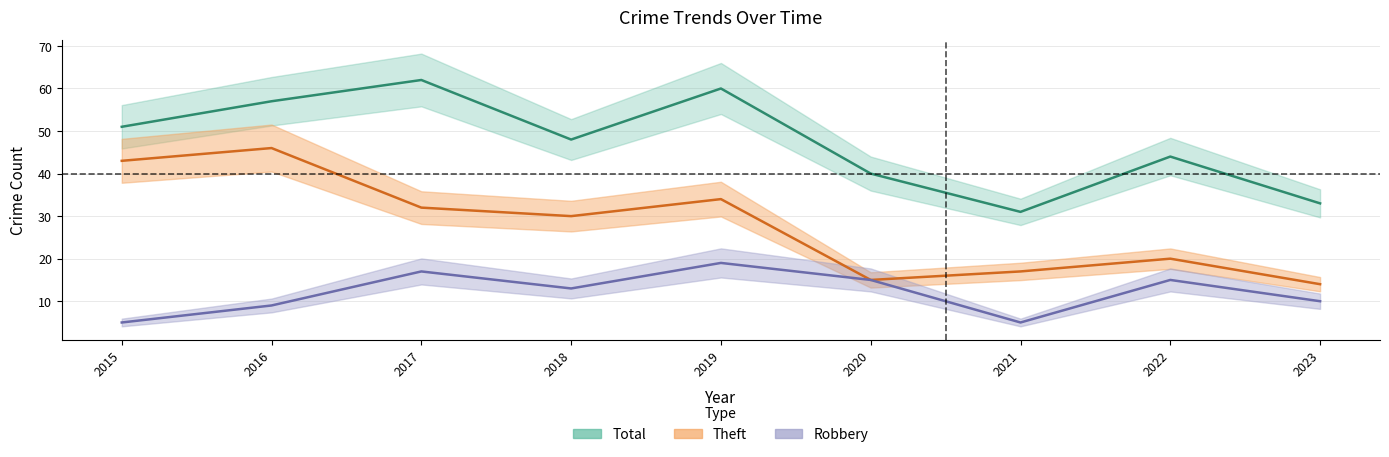

True or false: Robbery and Theft cross at least once.

False